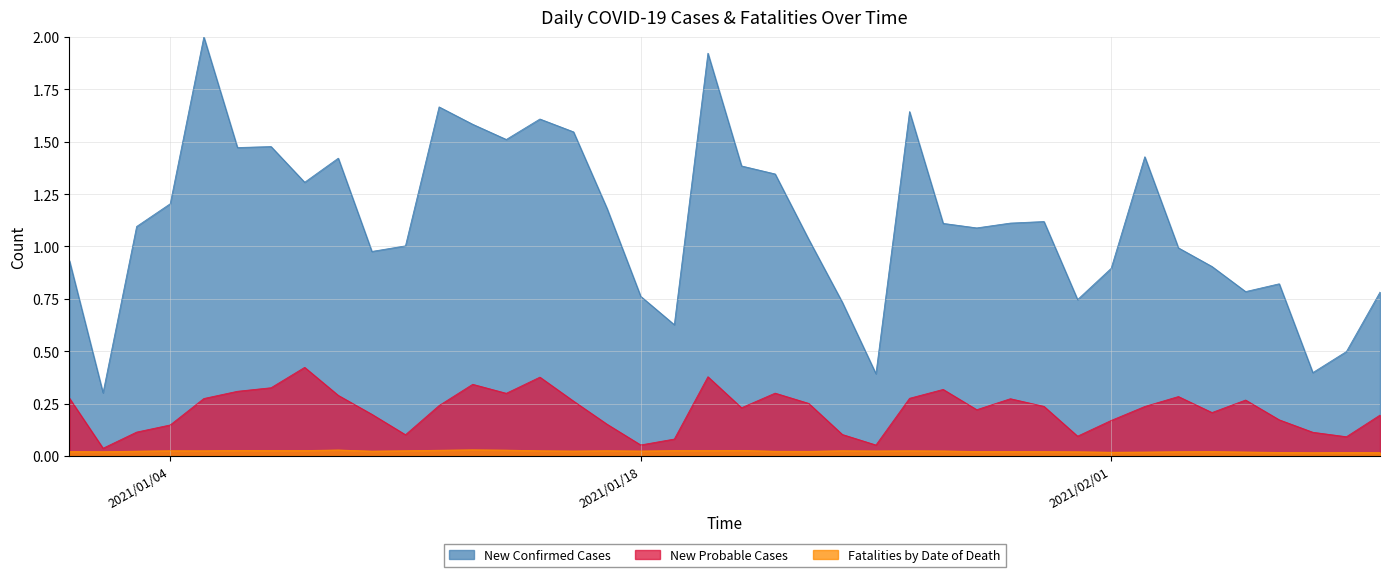

True or false: New Probable Cases and Fatalities by Date of Death intersect in this chart.

False